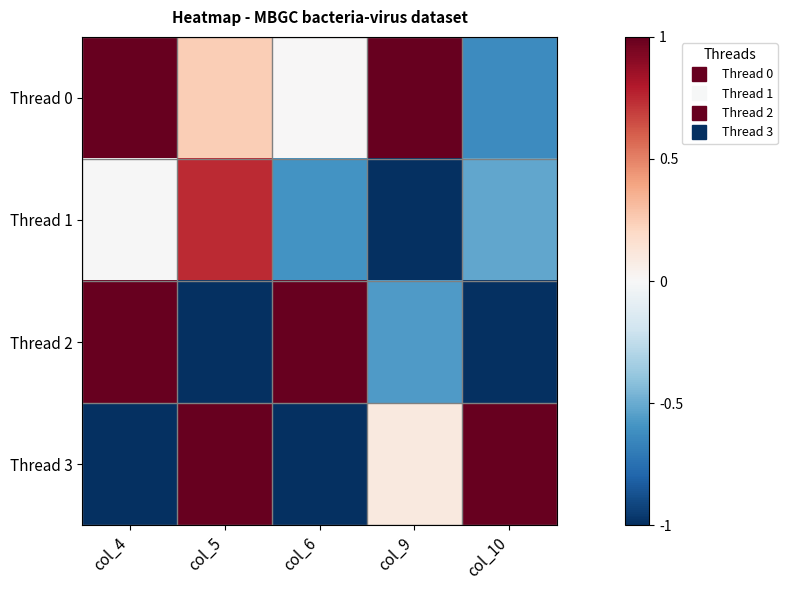

List the series in order of their overall mean, lowest first.

Thread 1, Thread 2, Thread 3, Thread 0